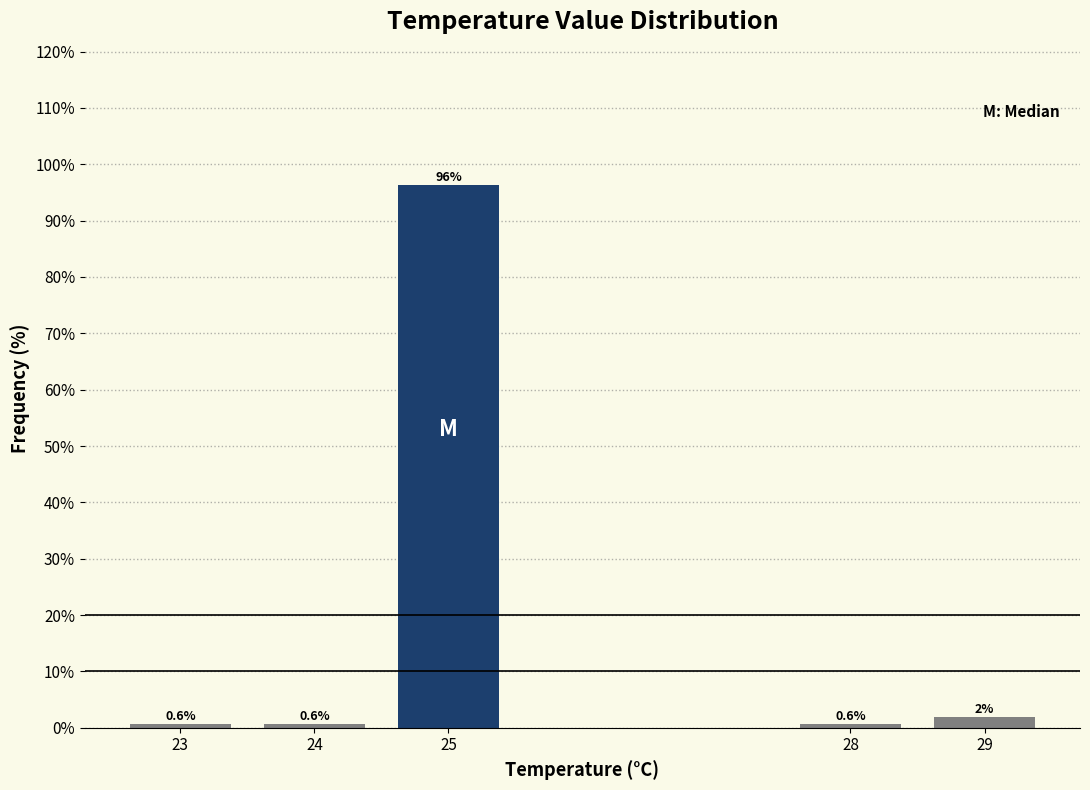

True or false: the data shows 0.6 at 23.

True